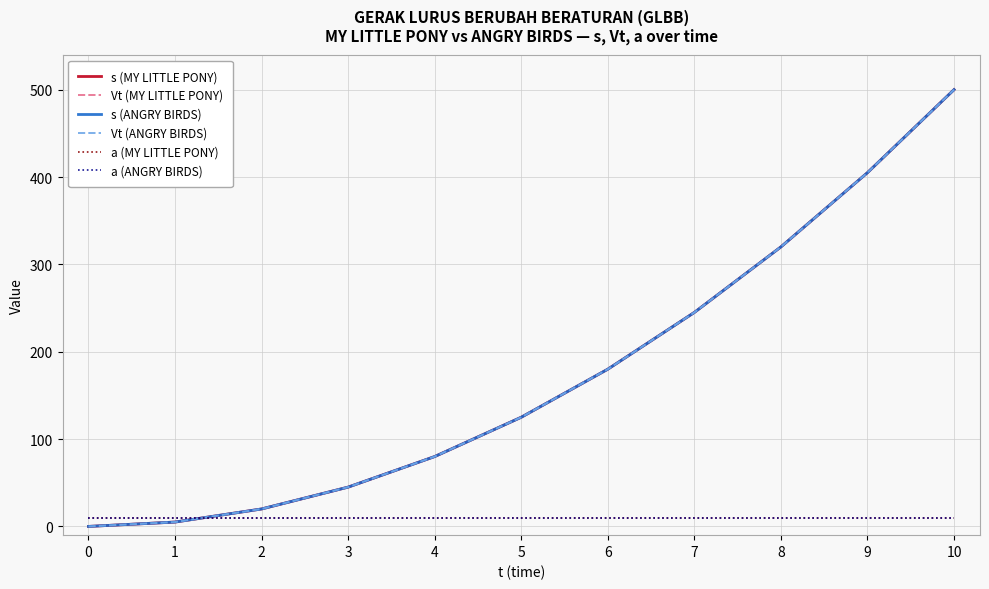

Is this an area chart (filled region under the line)?

No